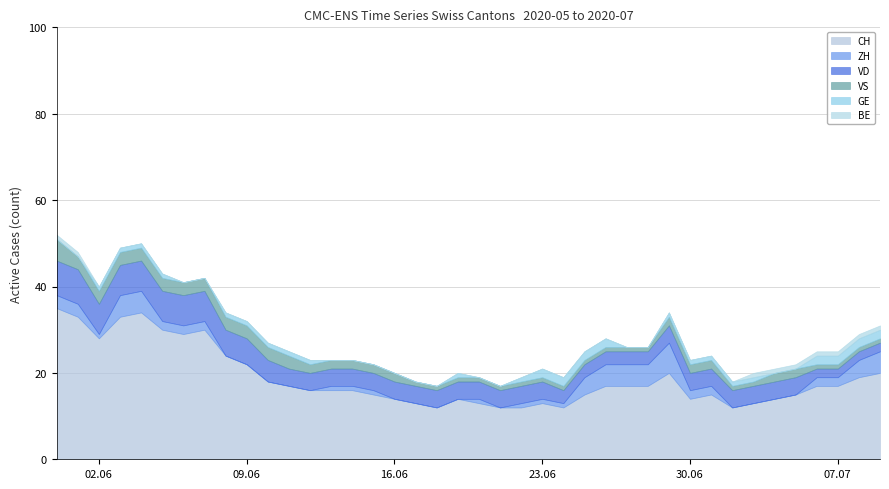

How many values in the VD series are below 4?

9